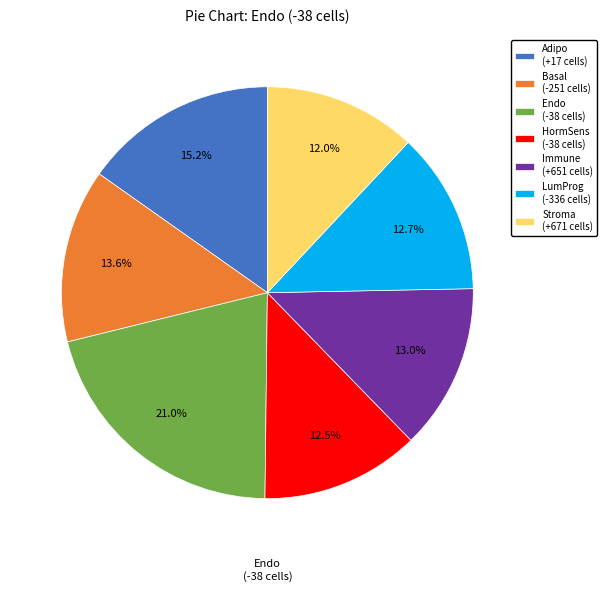

How many segments does this pie chart have?

7